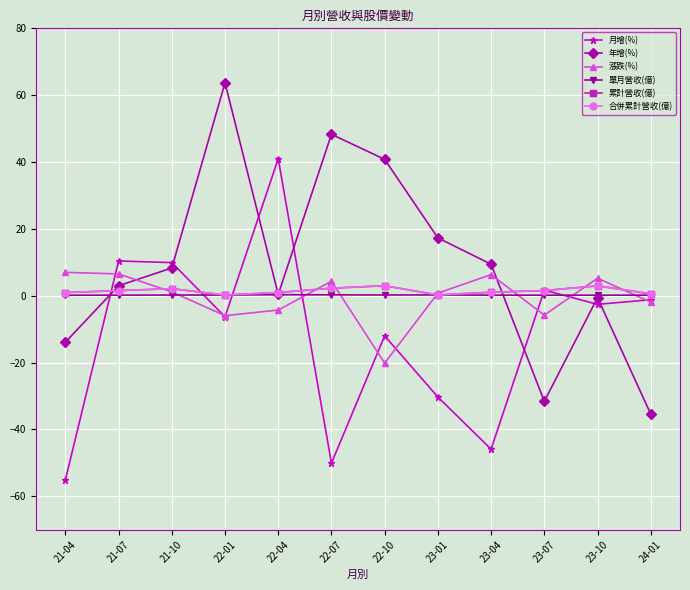

Is this an area chart (filled region under the line)?

No